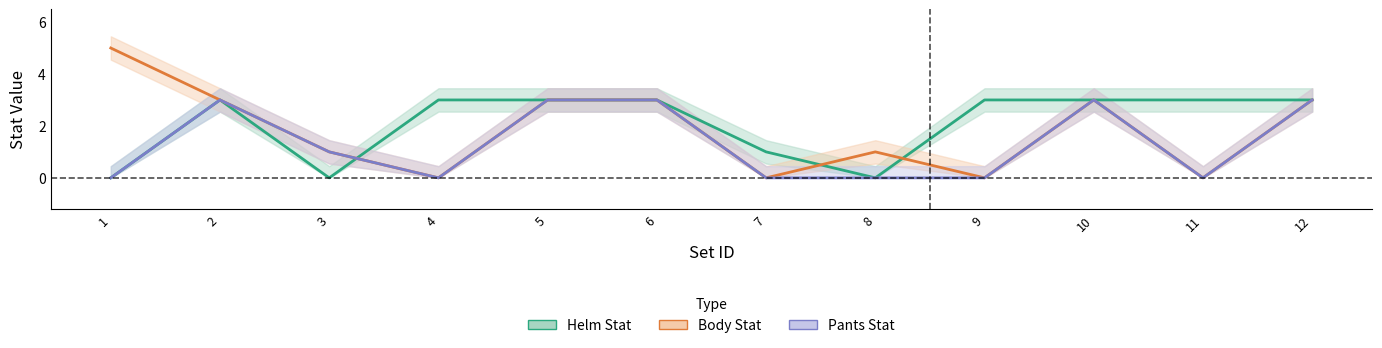

Which category has the lowest value in the stat_pant series?

1